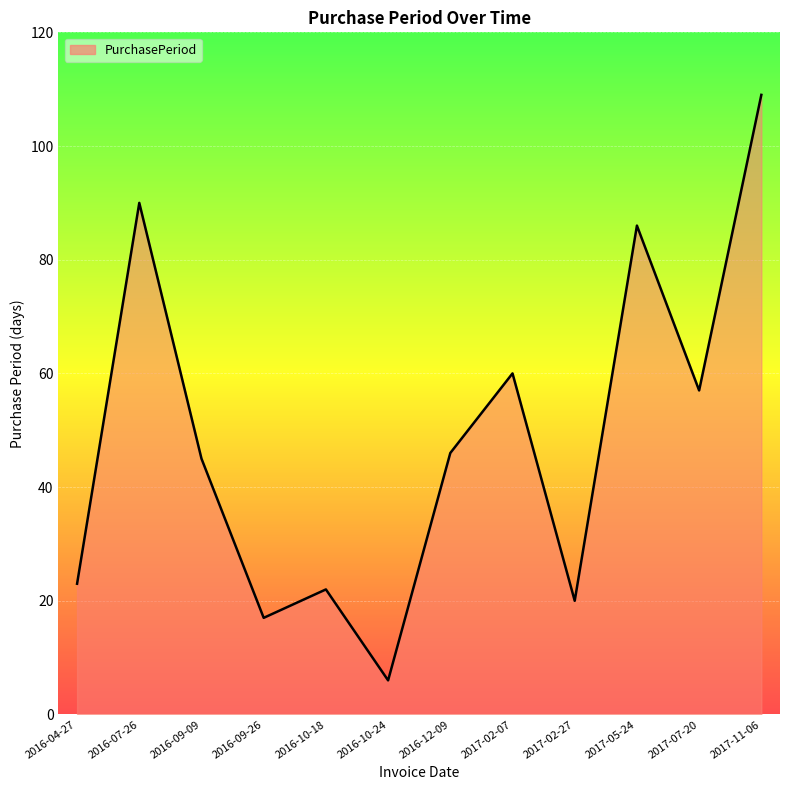

Approximately how many times larger is the value at 2017-07-20 compared to 2016-09-26?

3.4